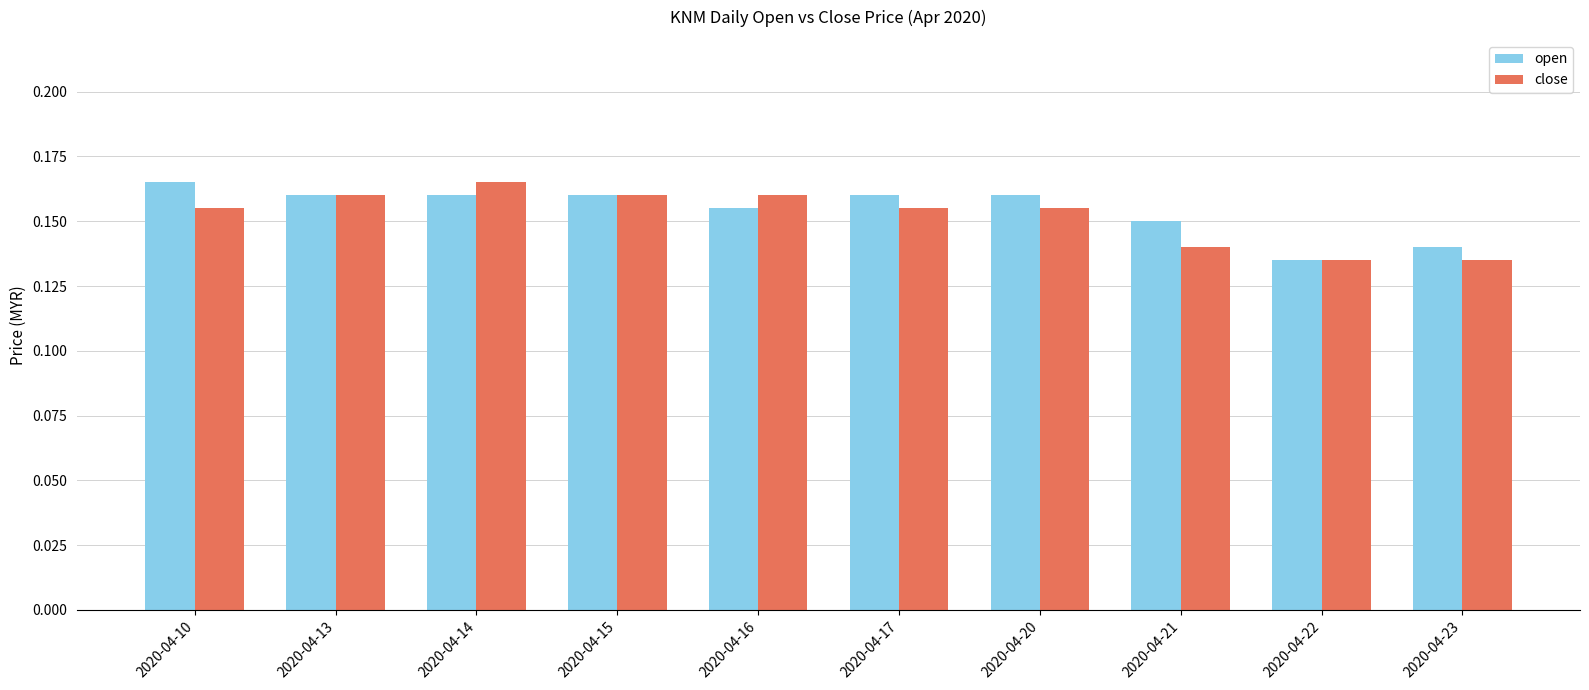

Which category has the highest value in the close series?

2020-04-14